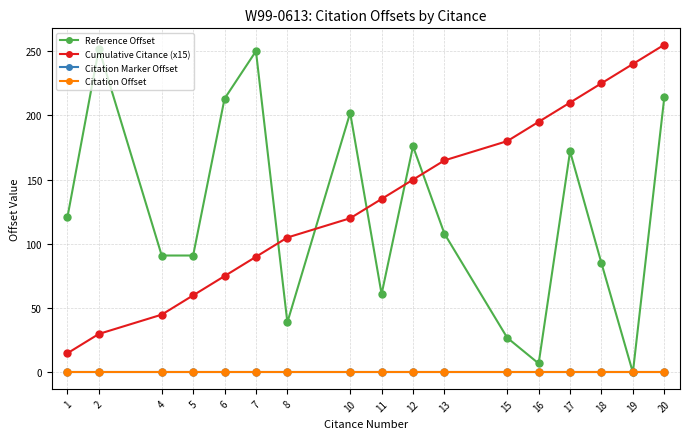

How many lines are shown in the chart?

4